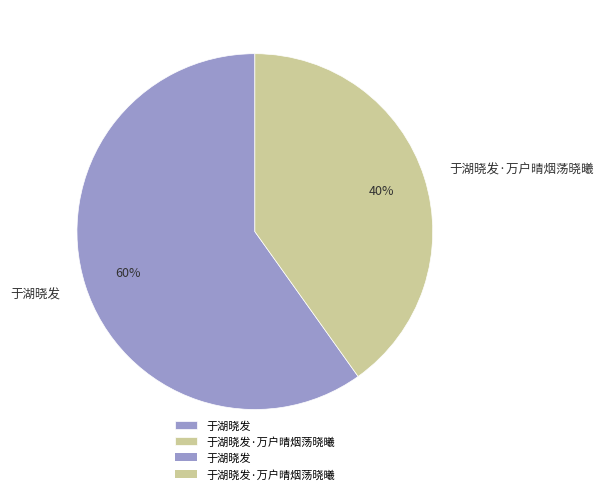

Which category has the biggest portion of the pie?

于湖晓发